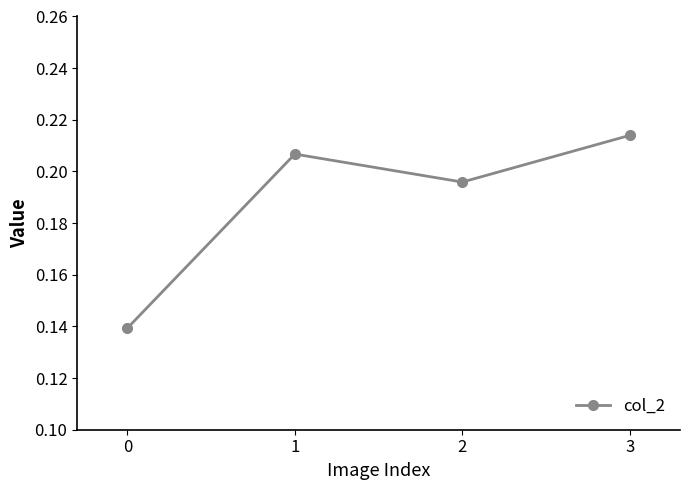

Between 2 and 1, which is larger?

1